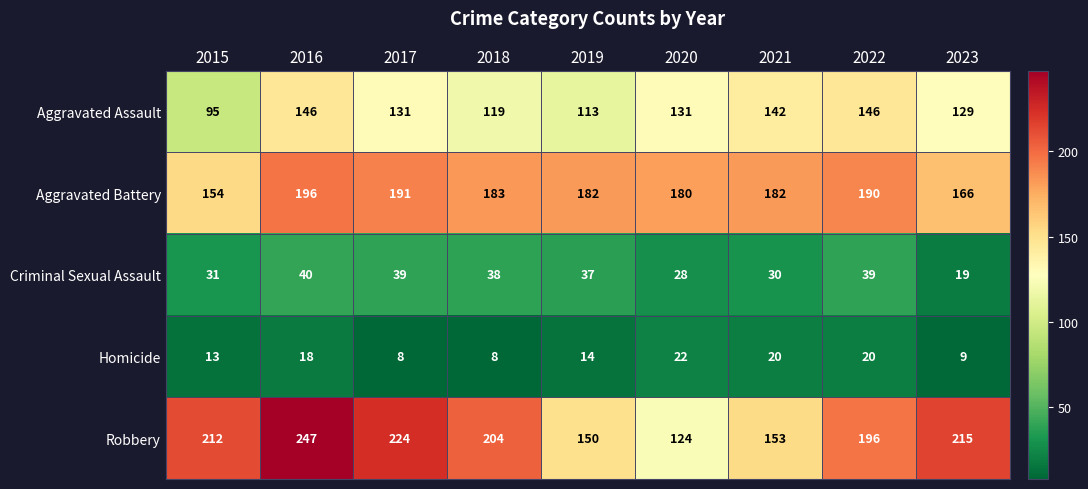

Between 2017 and 2018, which series saw the biggest shift?

Robbery